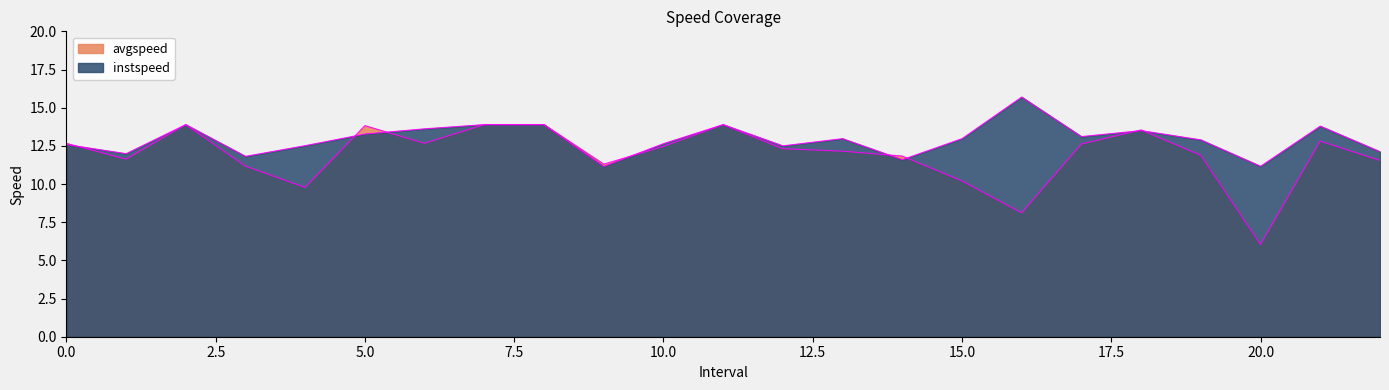

Rank the categories by instspeed value from highest to lowest.

16.0, 2.0, 7.0, 8.0, 11.0, 21.0, 6.0, 18.0, 5.0, 17.0, 13.0, 15.0, 19.0, 10.0, 0.0, 4.0, 12.0, 22.0, 1.0, 3.0, 14.0, 20.0, 9.0